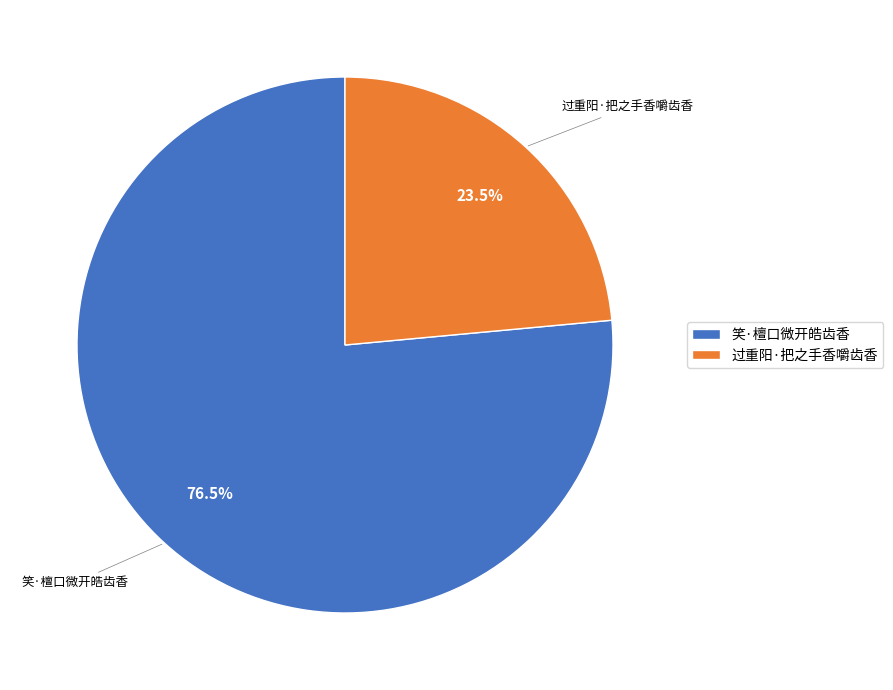

Count the number of slices in the pie.

2